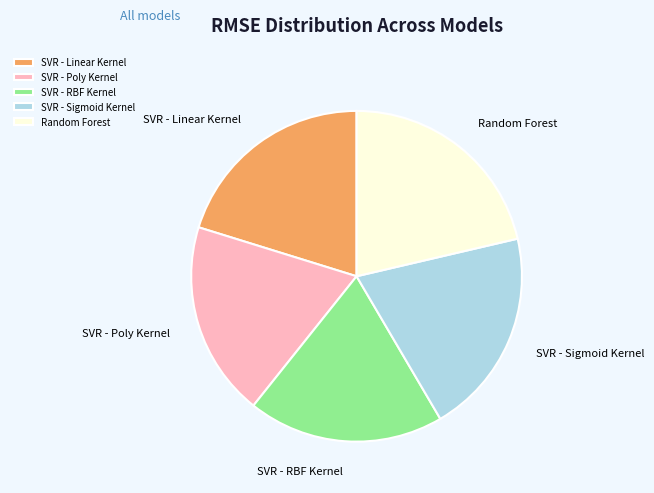

Is it true that Random Forest is 32% of the pie?

False